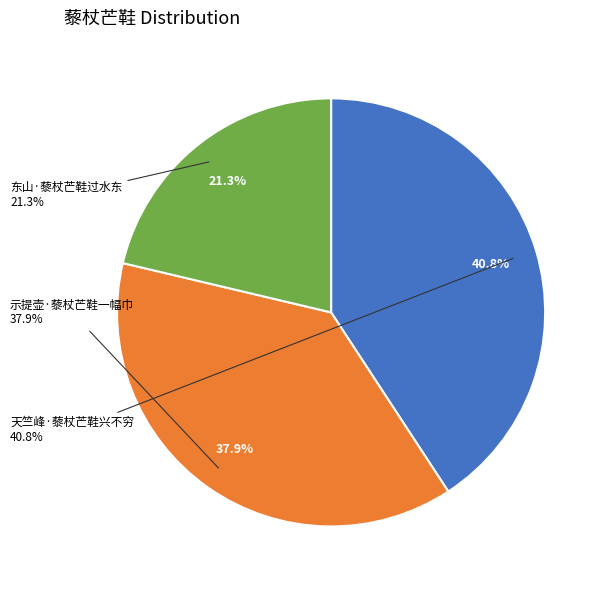

Is 东山·藜杖芒鞋过水东 the majority of the pie?

No